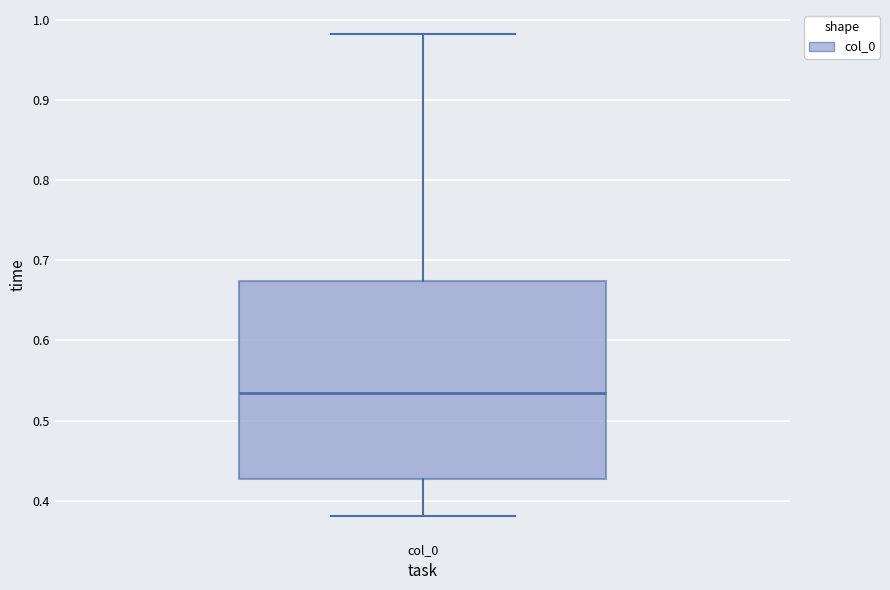

Where does the upper whisker of the box for col_0 end on the y-axis? The values are not printed on the chart, so give them approximately, as read against the axis.

0.98